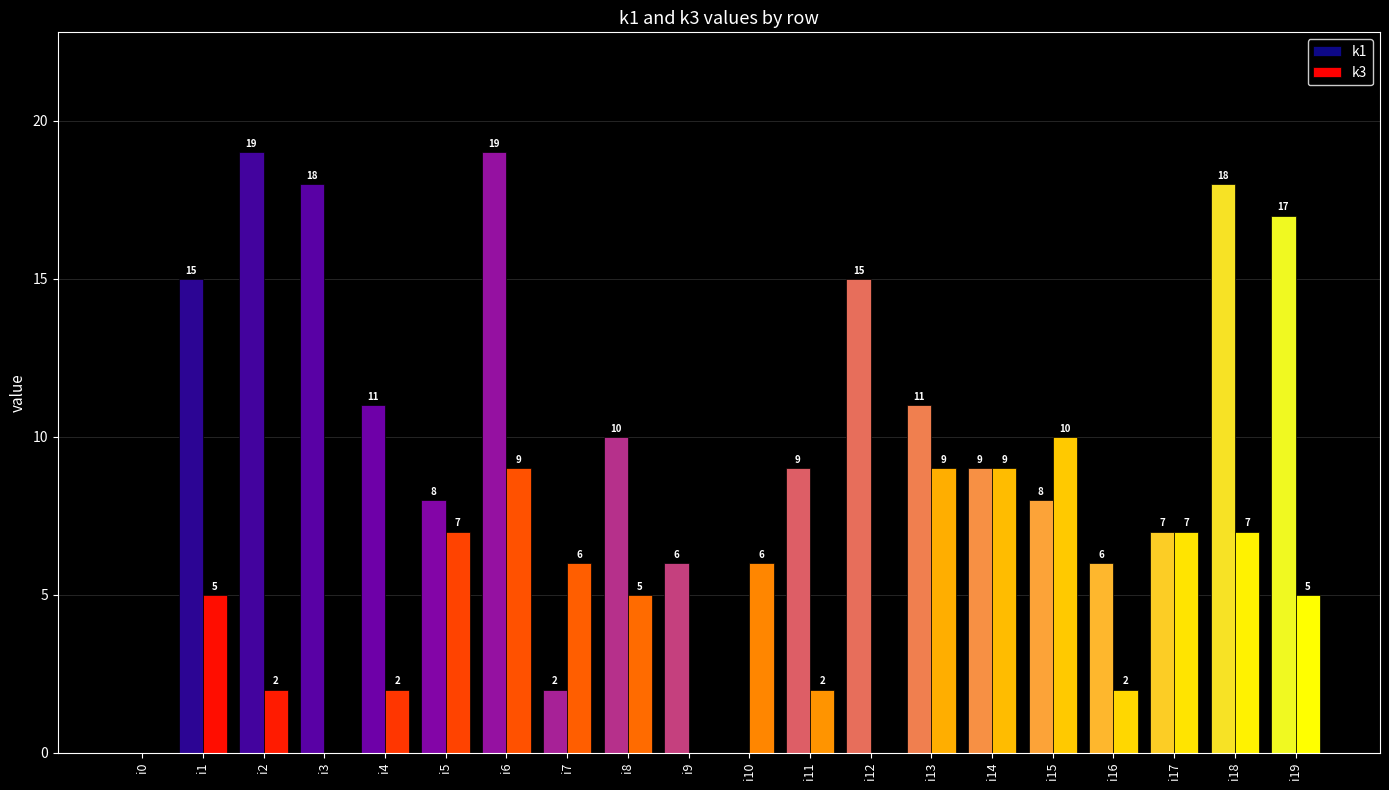

What is the maximum value for k3?

10